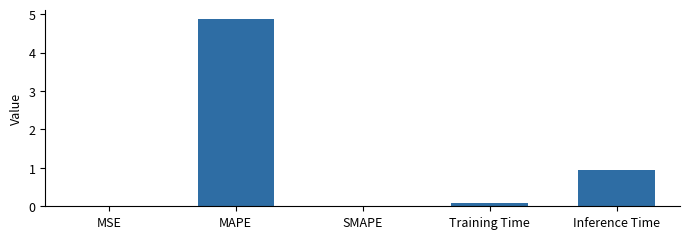

At which label is the value closest to 2?

Inference Time